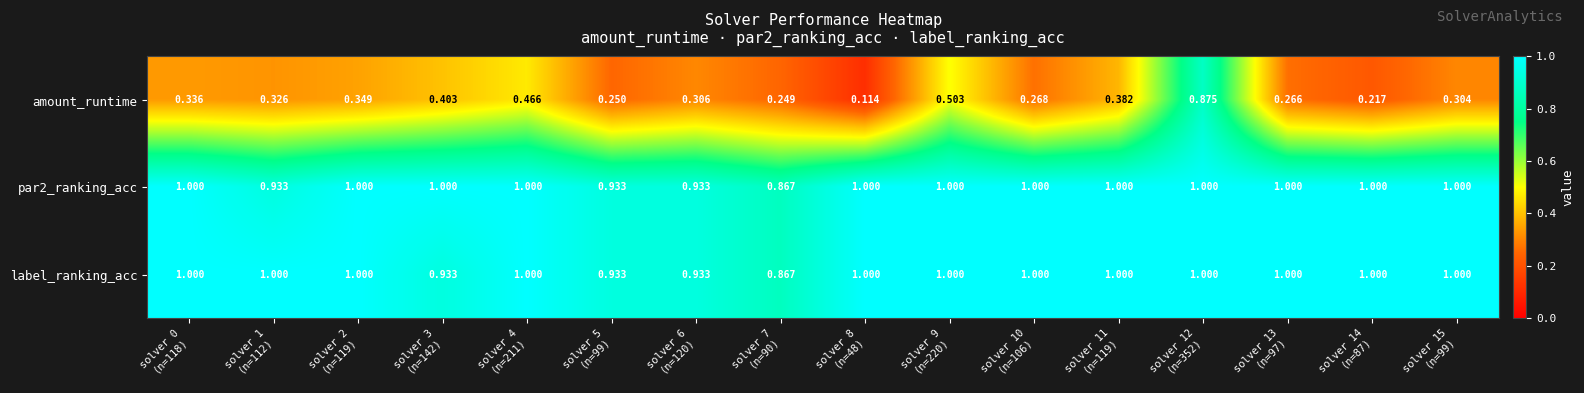

Which series has the widest spread of values?

amount_runtime